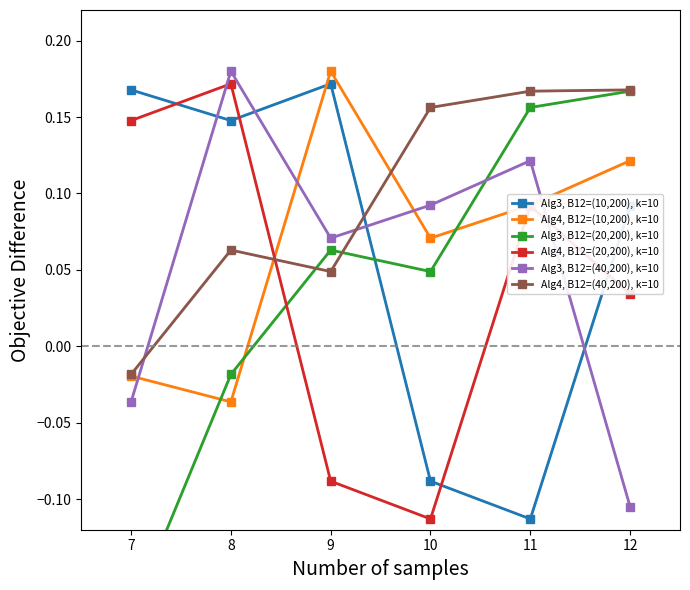

Which category has the lowest value in the Alg3, B12=(20,200), k=10 series?

7